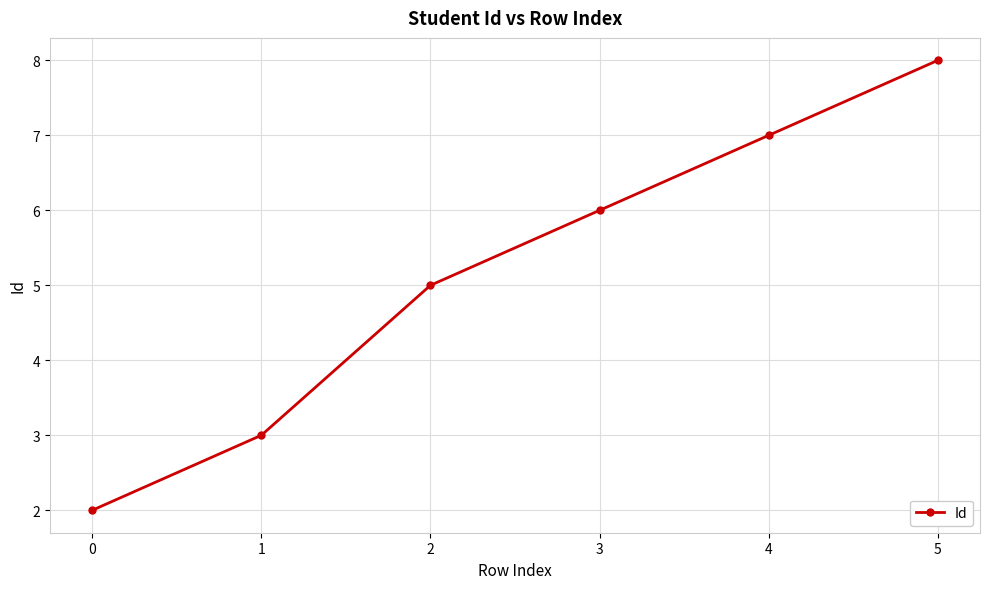

Rank the categories by value from highest to lowest.

5, 4, 3, 2, 1, 0